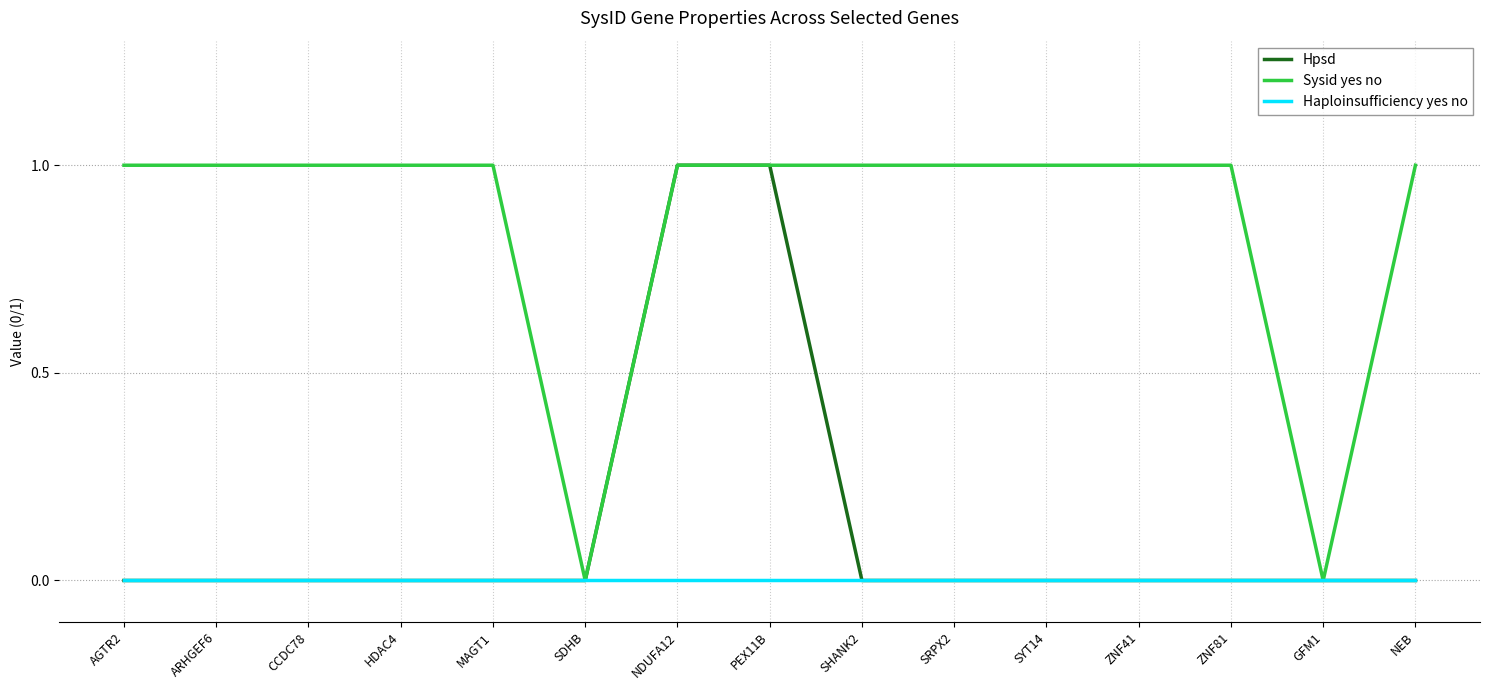

The Sysid yes no series shows 0 at MAGT1. True or false?

False